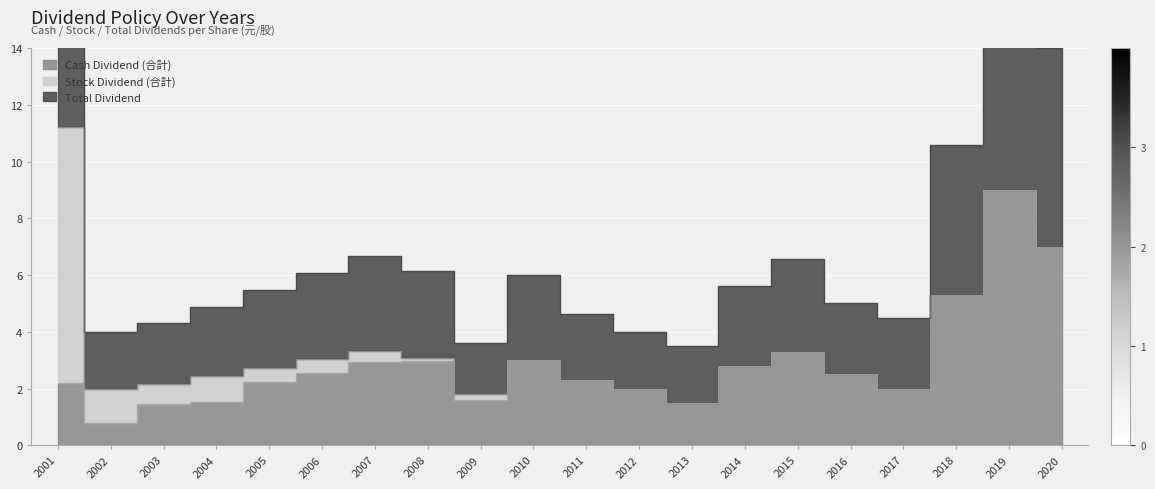

How many values in the Total Dividend series exceed 5?

11